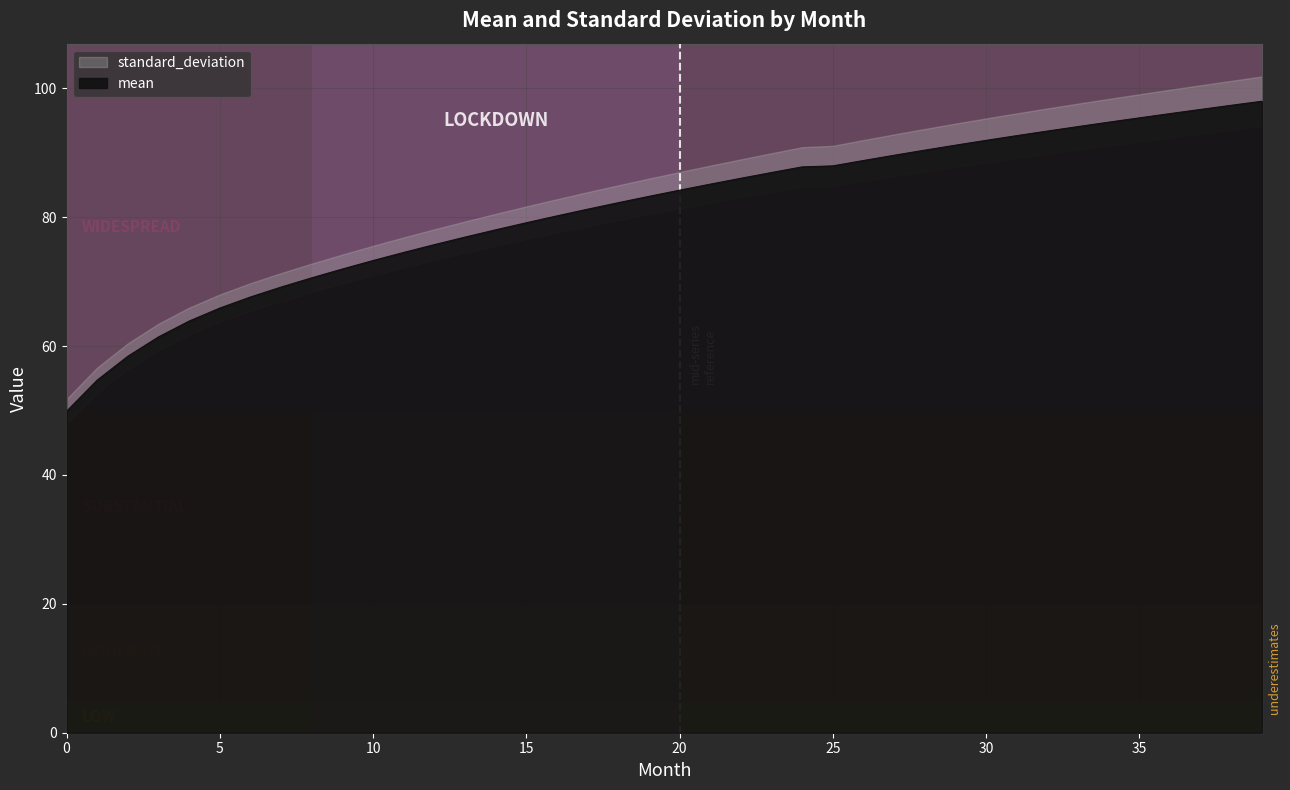

How many values are below 84?

20